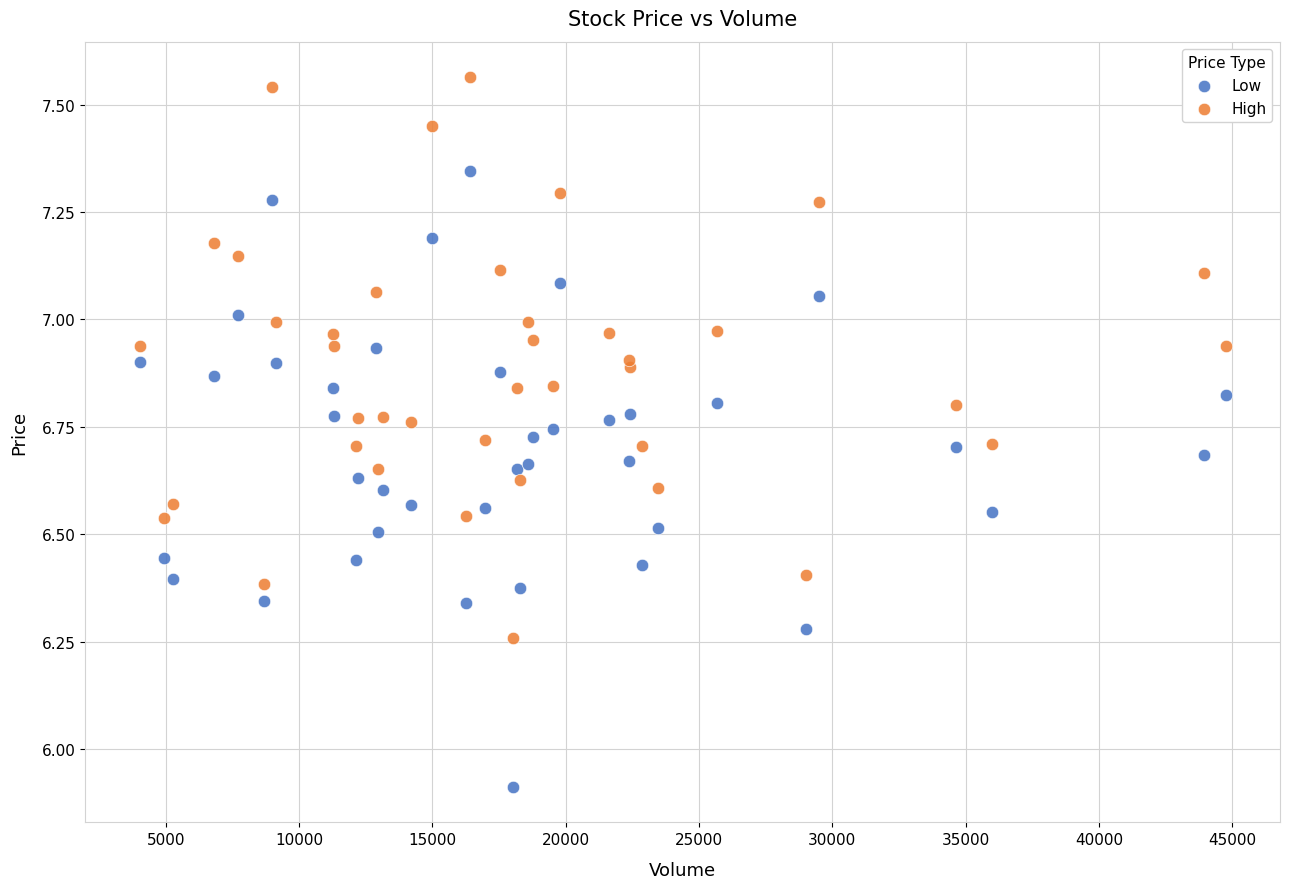

Which series reaches the minimum Y coordinate?

Low